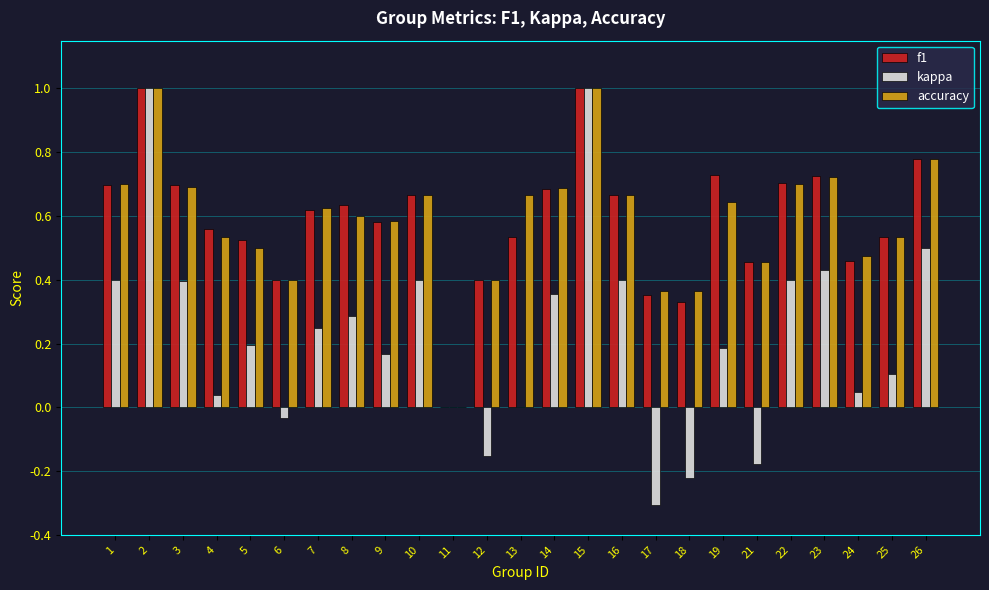

The value of f1 at 2 is 1.0. True or false?

True